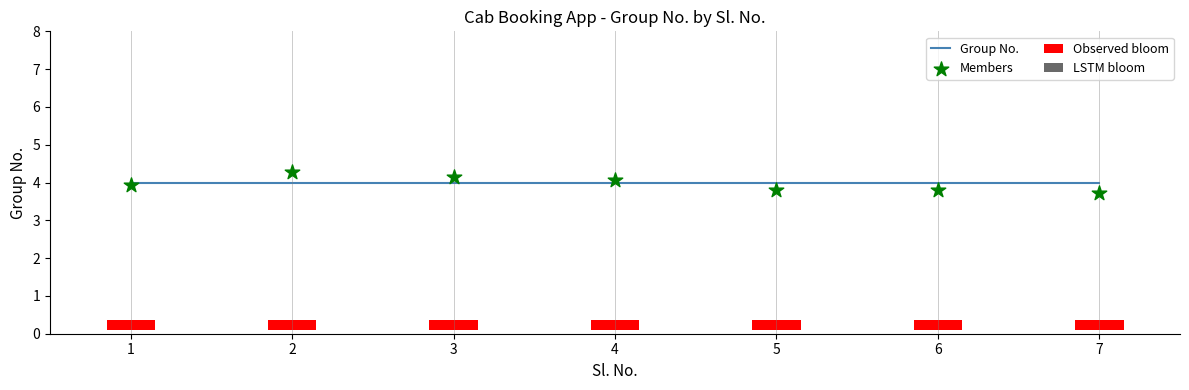

Is the value of Members at 5 greater than the value of Group No. at 7?

No